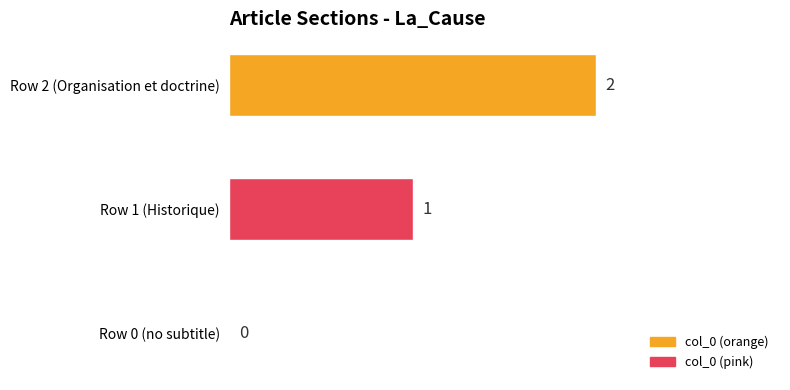

Is it true that the value at Row 0 (no subtitle) is 1?

False